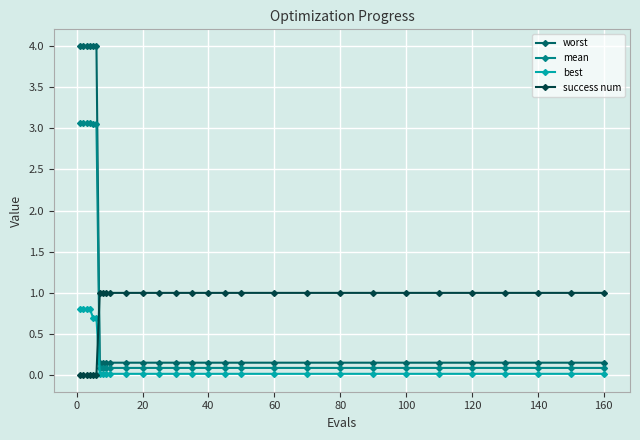

Rank the series by their maximum value, from highest to lowest.

worst, mean, success num, best